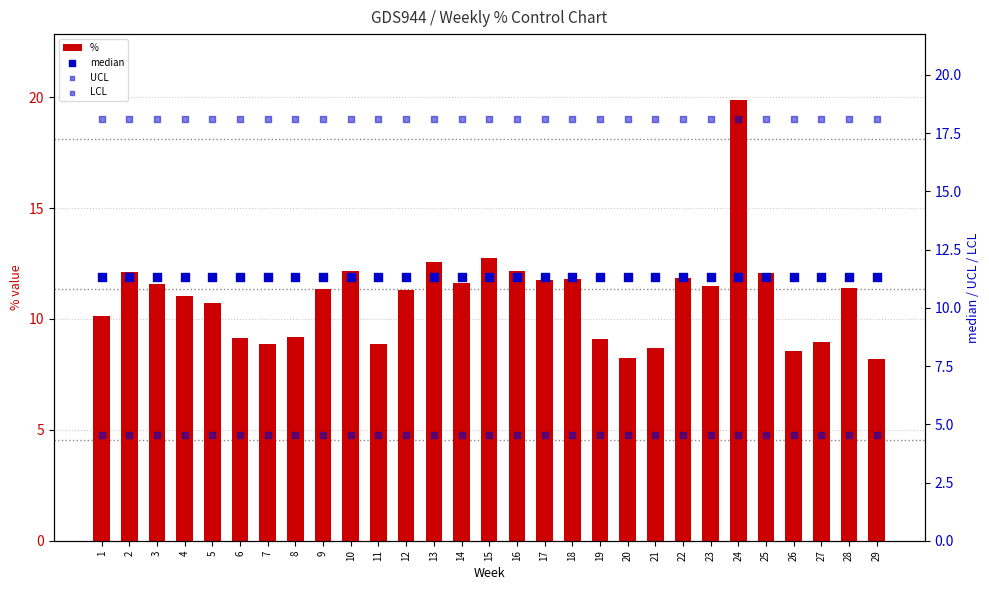

At which category is the sum across all series the highest?

24